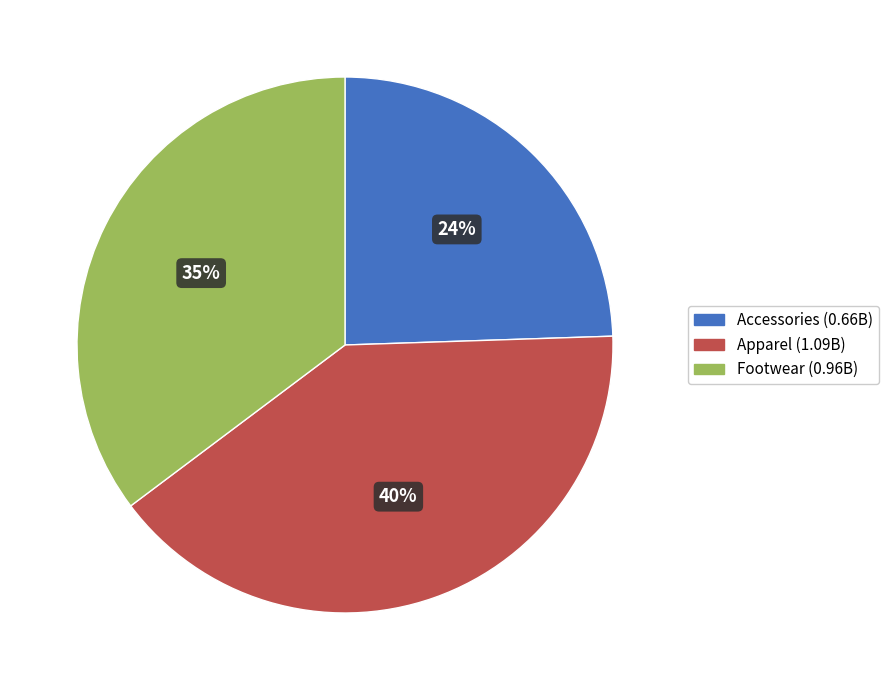

Is there a majority slice in this chart?

No